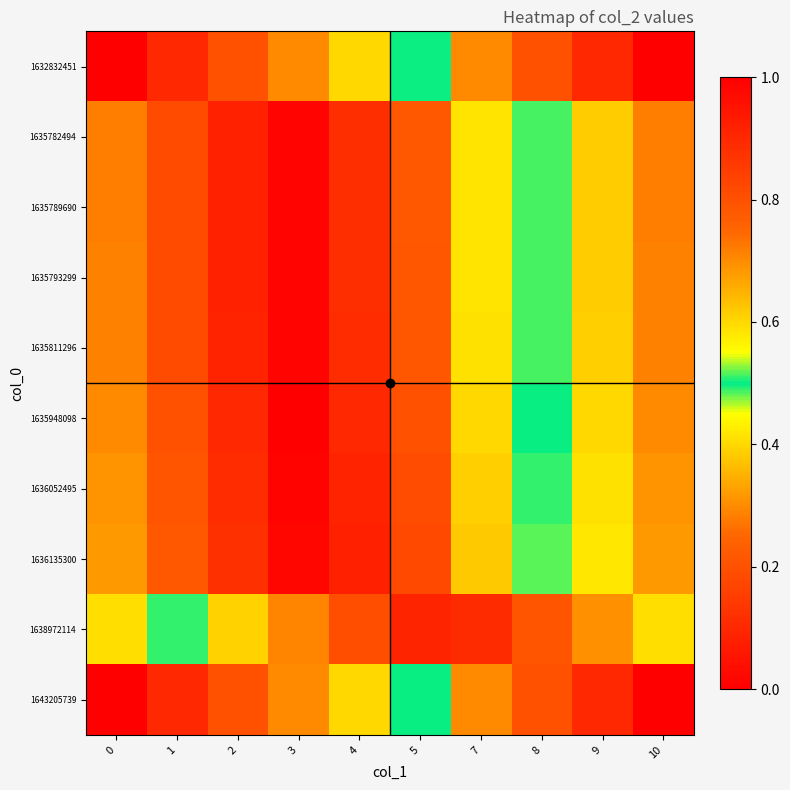

Which label corresponds to the largest value in the chart?

10